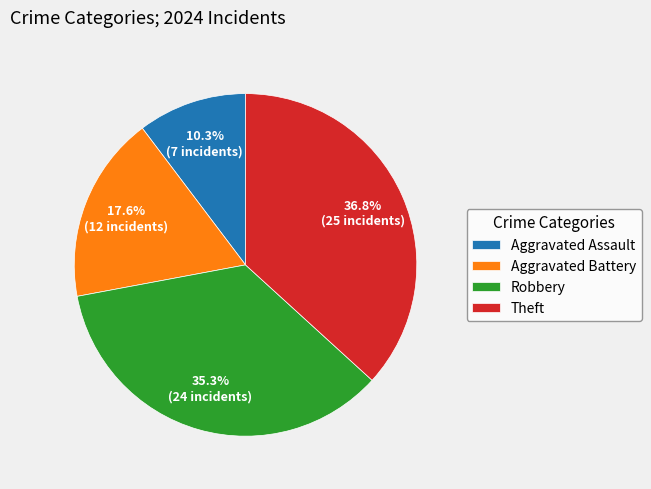

Between Aggravated Battery and Robbery, which is larger?

Robbery